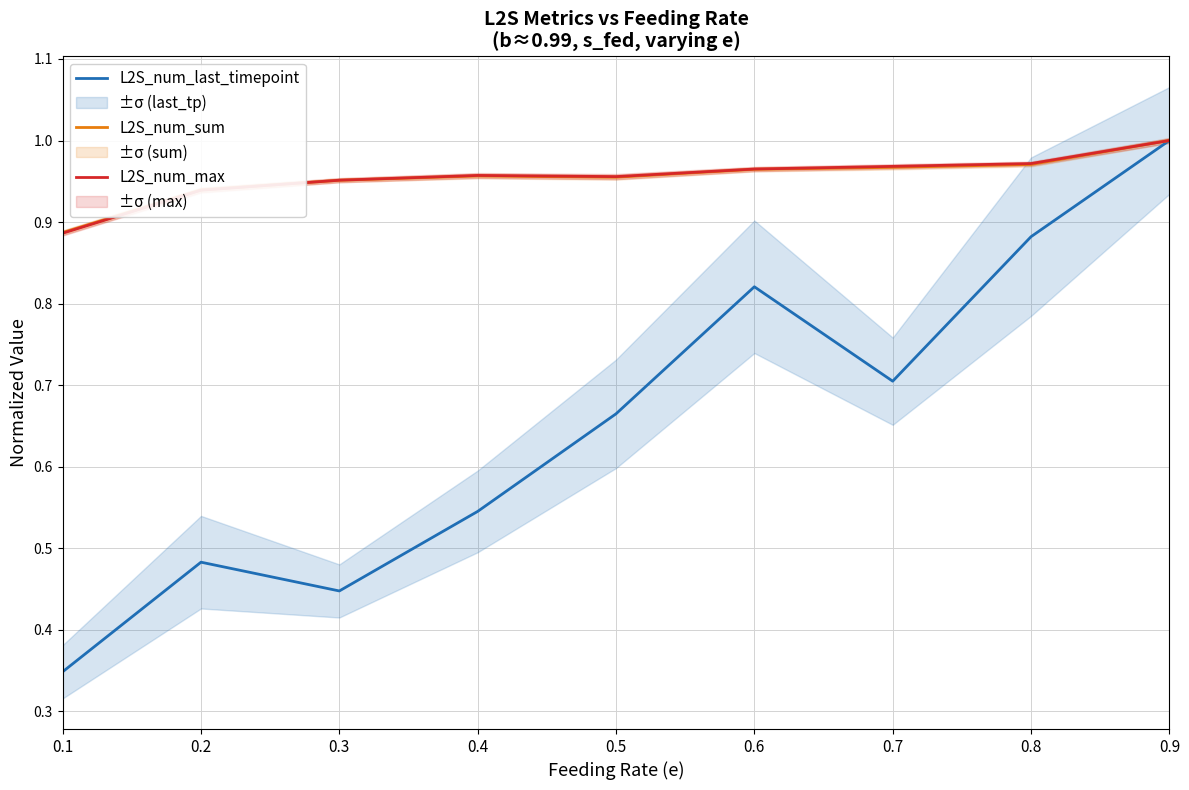

List the series in order of their peak value, lowest first.

L2S_num_last_timepoint, L2S_num_sum, L2S_num_max